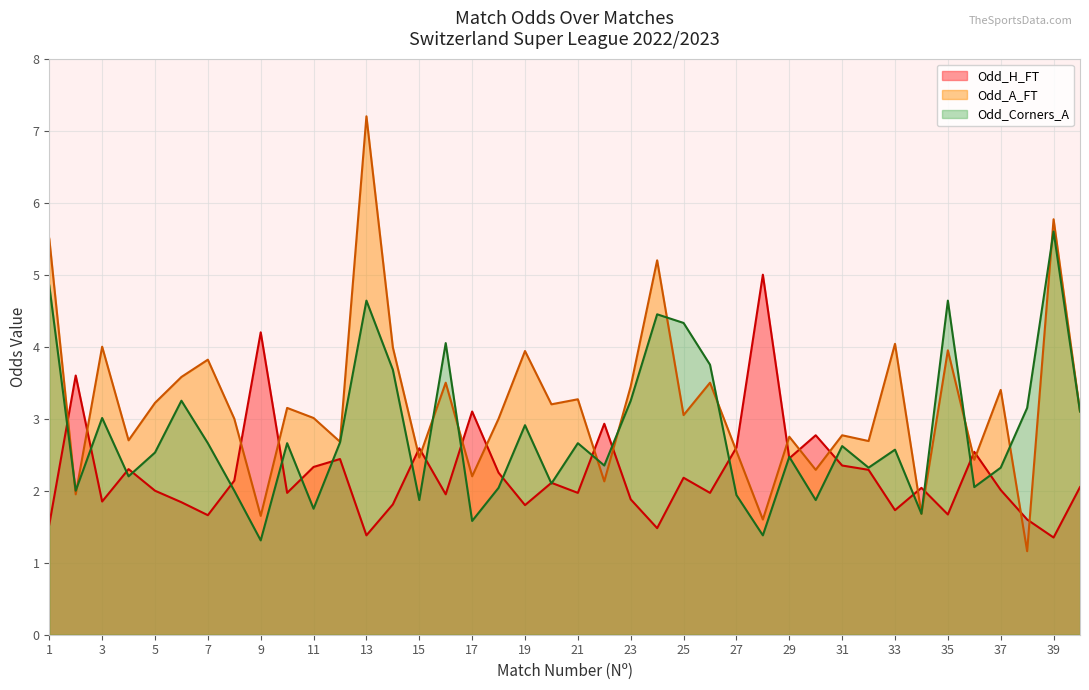

The Odd_H_FT series shows 1.7 at 35. True or false?

True